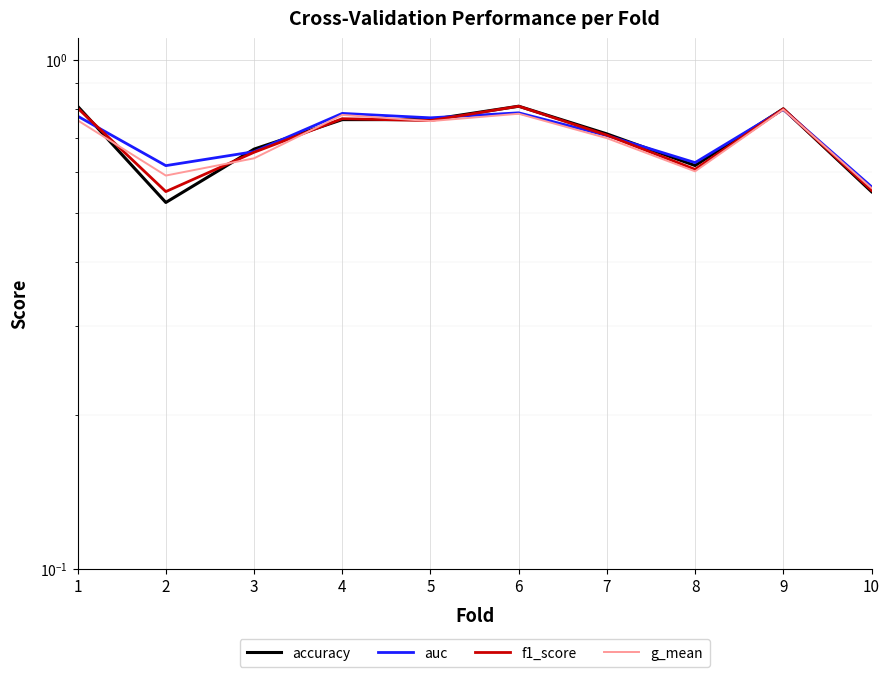

True or false: g_mean and auc intersect in this chart.

False